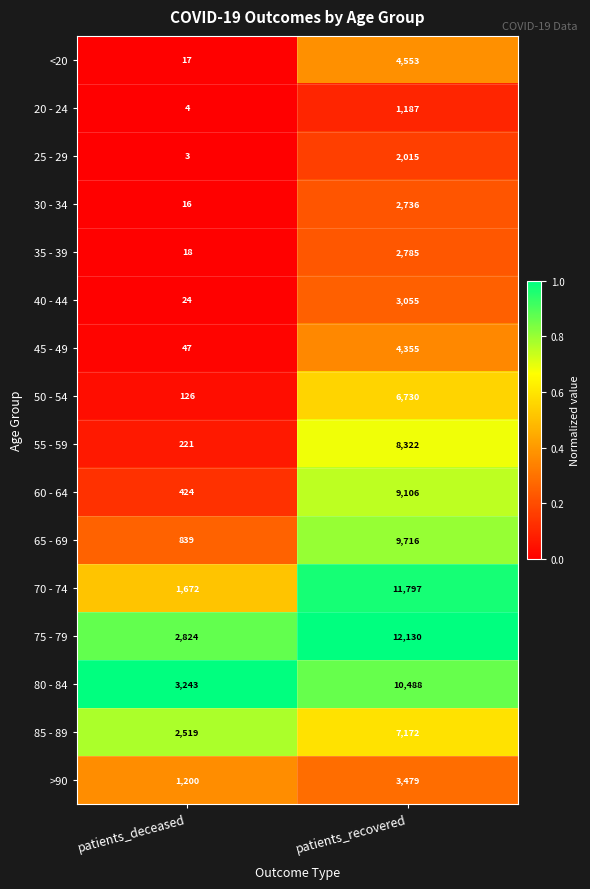

Which category has the highest value in the 20 - 24 series?

patients_recovered